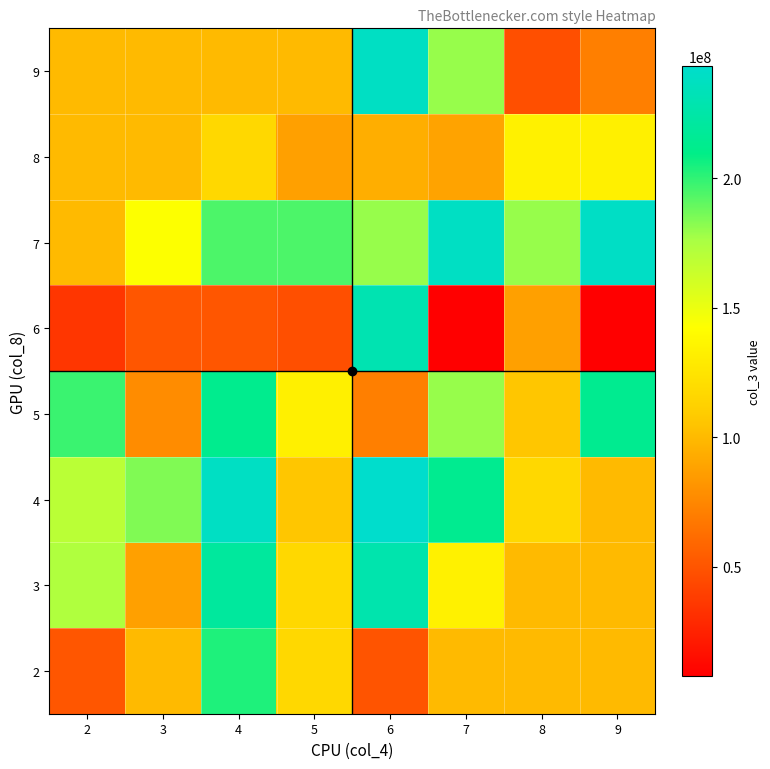

Reading right to left, extract all data points from this chart.

2: 9=100000000	8=100000000	7=100000000	6=49846184	5=116917496	4=203406304	3=100000000	2=50737664
3: 9=100000000	8=100000000	7=133269456	6=227995184	5=116995080	4=219896248	3=87175592	2=173074848
4: 9=100000000	8=116995080	7=213452040	6=243302704	5=106081744	4=238966040	3=184194464	2=169588128
5: 9=213452040	8=106081744	7=179793456	6=71334168	5=132766264	4=212623832	3=77705336	2=198126488
6: 9=7881464	8=87164864	7=7881464	6=230234096	5=47069720	4=50737664	3=50737664	2=35021424
7: 9=239776288	8=179657632	7=238936984	6=179793456	5=194236320	4=194236320	3=142857304	2=100000000
8: 9=132766264	8=133269456	7=89265776	6=93869368	5=87164864	4=116917496	3=100000000	2=100000000
9: 9=71334168	8=47069720	7=179793456	6=238936984	5=100000000	4=100000000	3=100000000	2=100000000